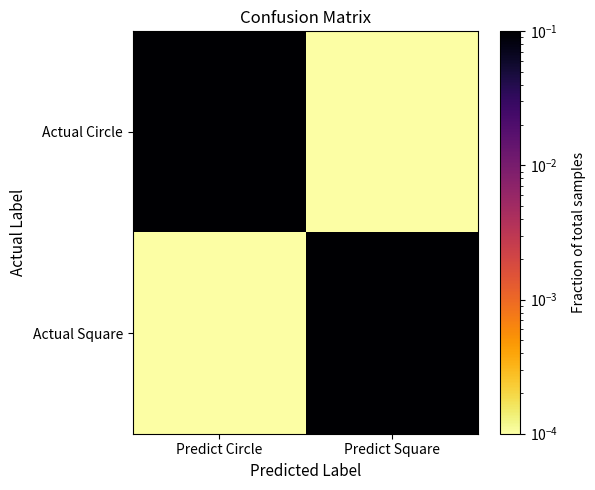

Reading left to right, what are all the values shown in this chart?

Actual Circle: Predict Circle=0.5	Predict Square=0.0
Actual Square: Predict Circle=0.0	Predict Square=0.5